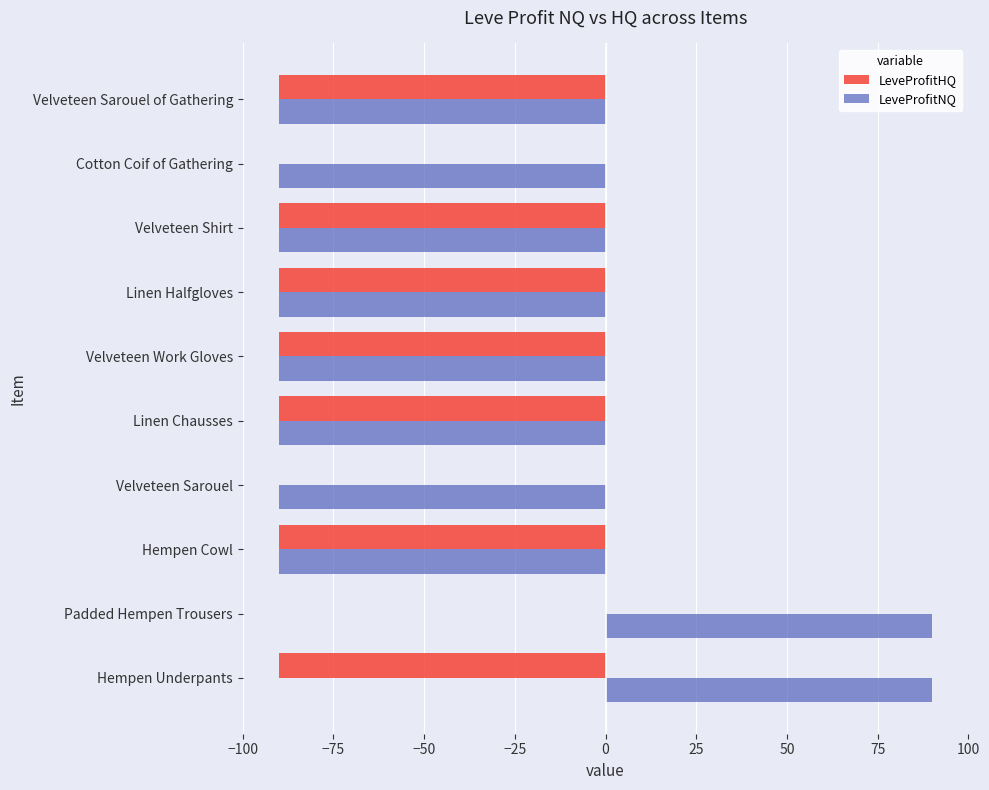

True or false: LeveProfitHQ has a value of -90 at Hempen Underpants.

True